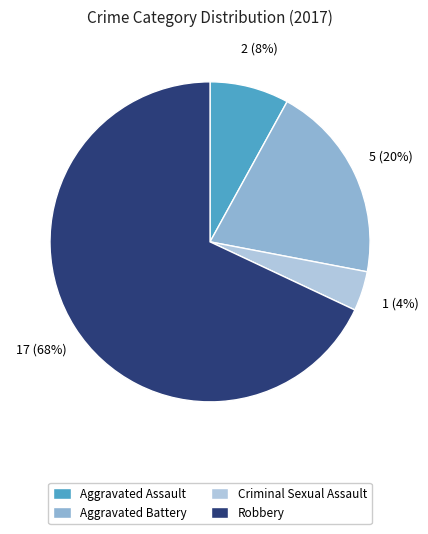

Which slice is the largest?

Robbery